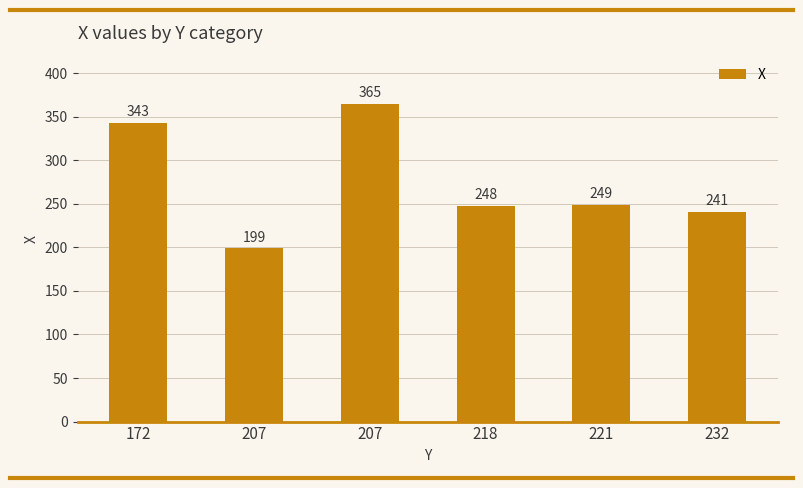

How many data points are less than 249?

3